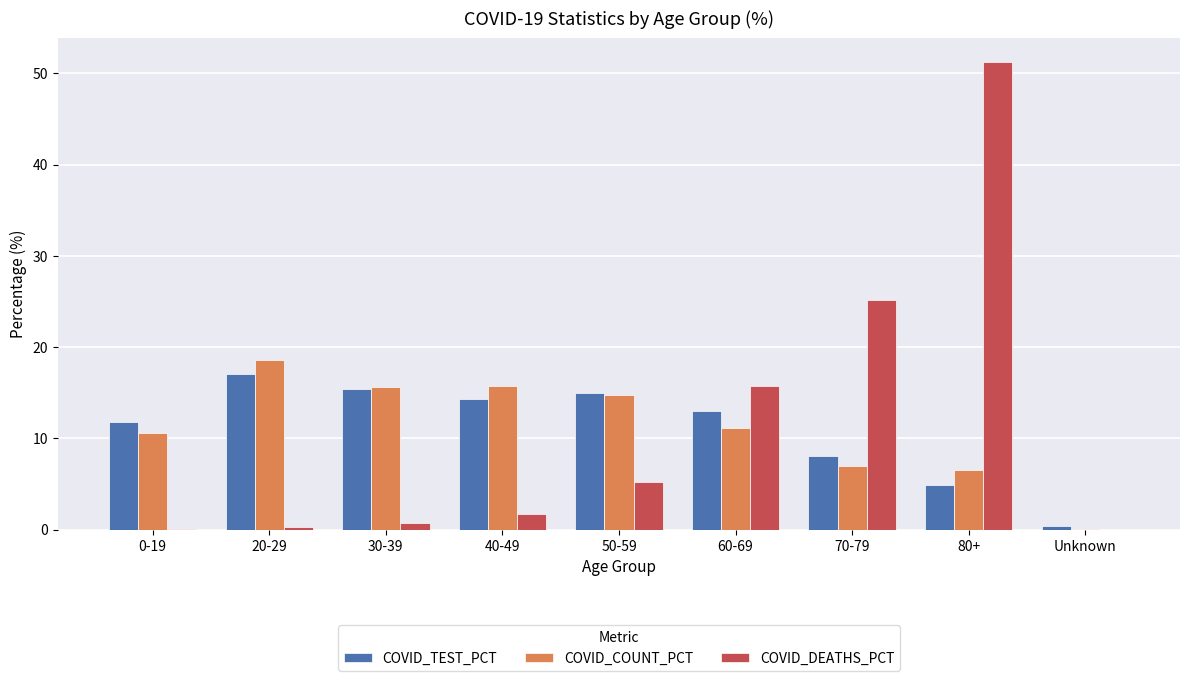

Between 20-29 and 40-49, which series saw the biggest shift?

COVID_COUNT_PCT